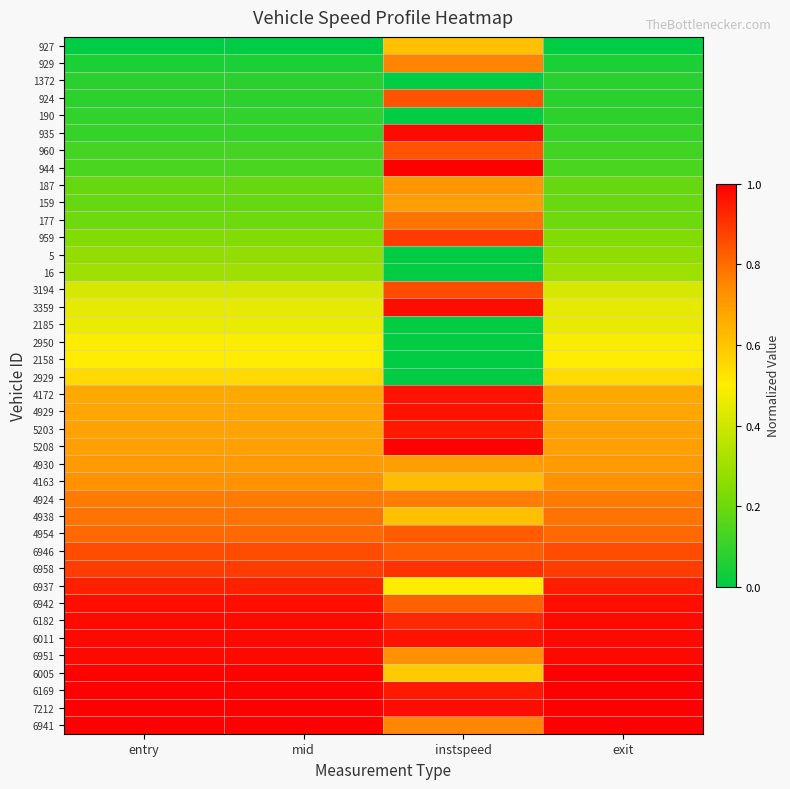

Rank the series by their maximum value, from highest to lowest.

944, 6941, 7212, 6169, 6005, 5208, 6951, 6011, 6182, 935, 3359, 6942, 4929, 4172, 5203, 6937, 6958, 959, 6946, 3194, 924, 960, 4954, 4938, 177, 4924, 929, 4163, 187, 4930, 159, 927, 2929, 2158, 2950, 2185, 16, 5, 190, 1372